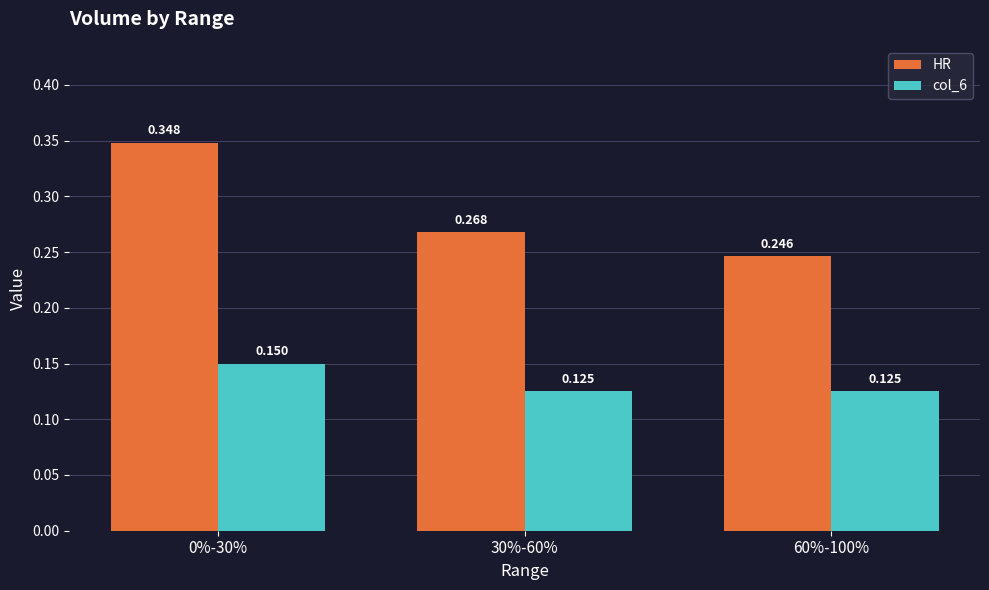

Between 0%-30% and 60%-100%, which series saw the biggest shift?

HR